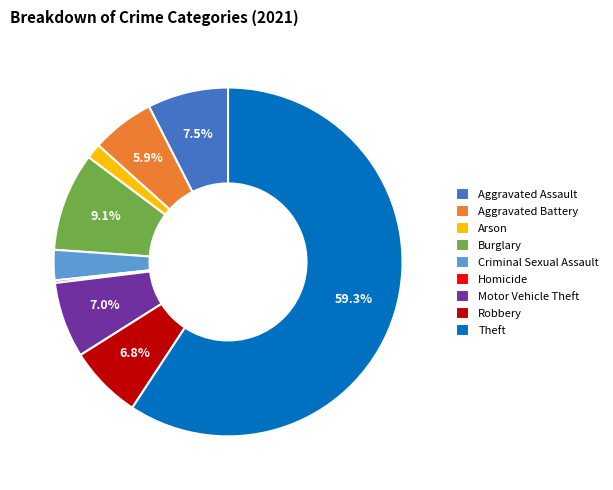

To the nearest percent, what portion does Burglary represent?

9%